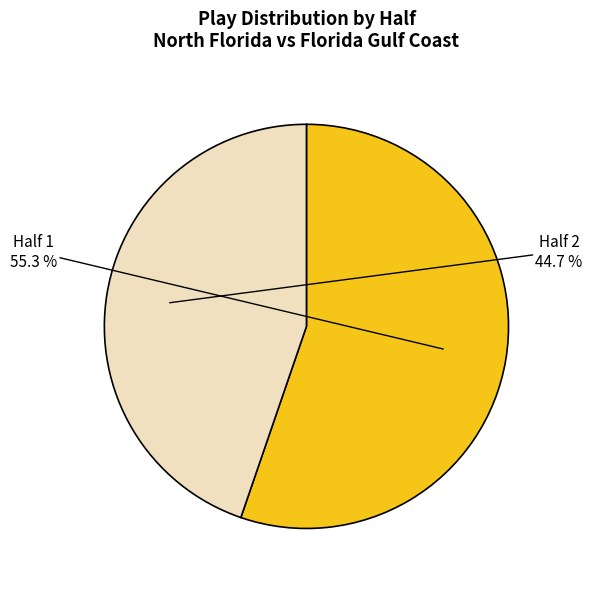

Which has a higher value, Half 1 or Half 2?

Half 1